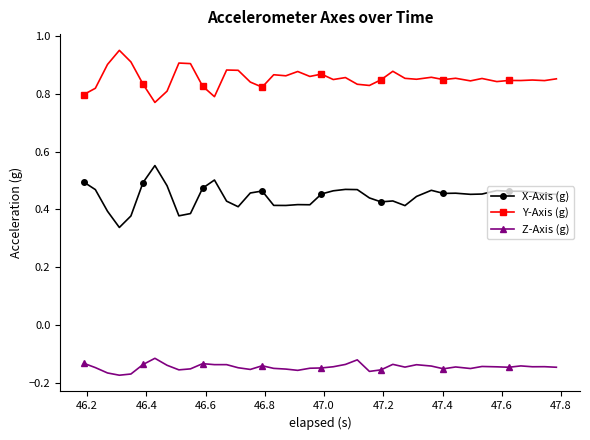

True or false: X-Axis (g) and Z-Axis (g) cross at least once.

False